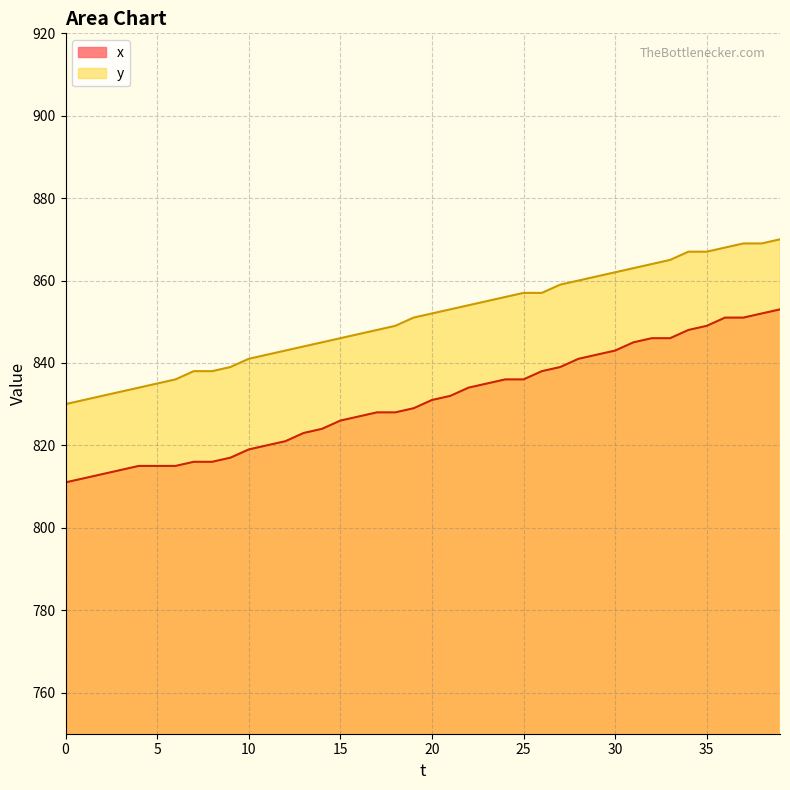

True or false: y and x intersect in this chart.

False